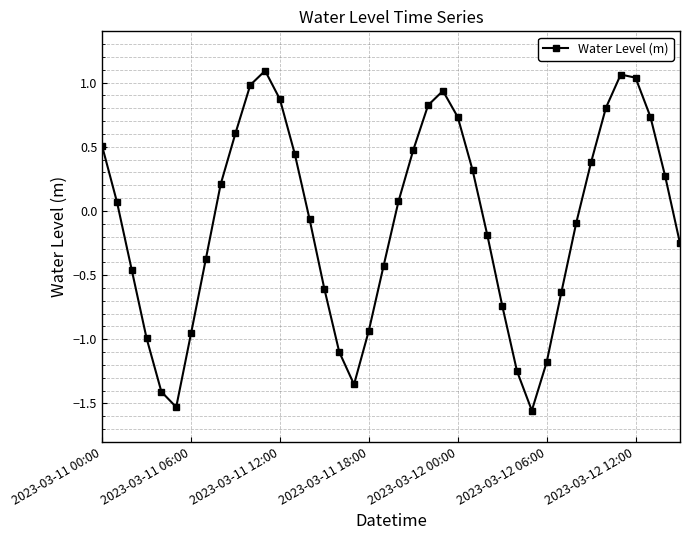

What is the difference between the maximum and minimum values?

2.6